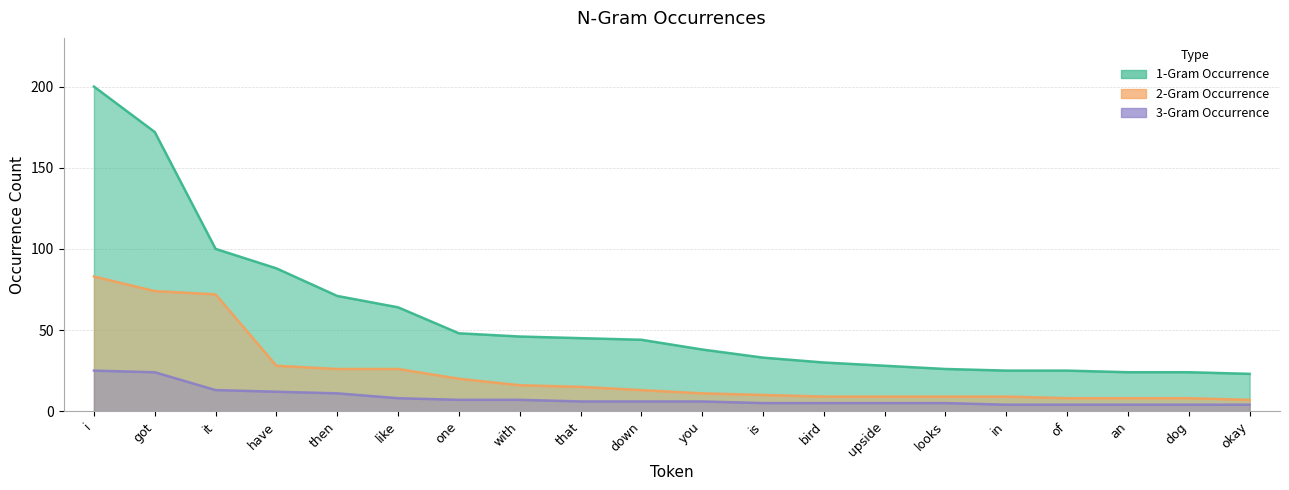

What is the highest value of the 1-Gram Occurrence series?

200